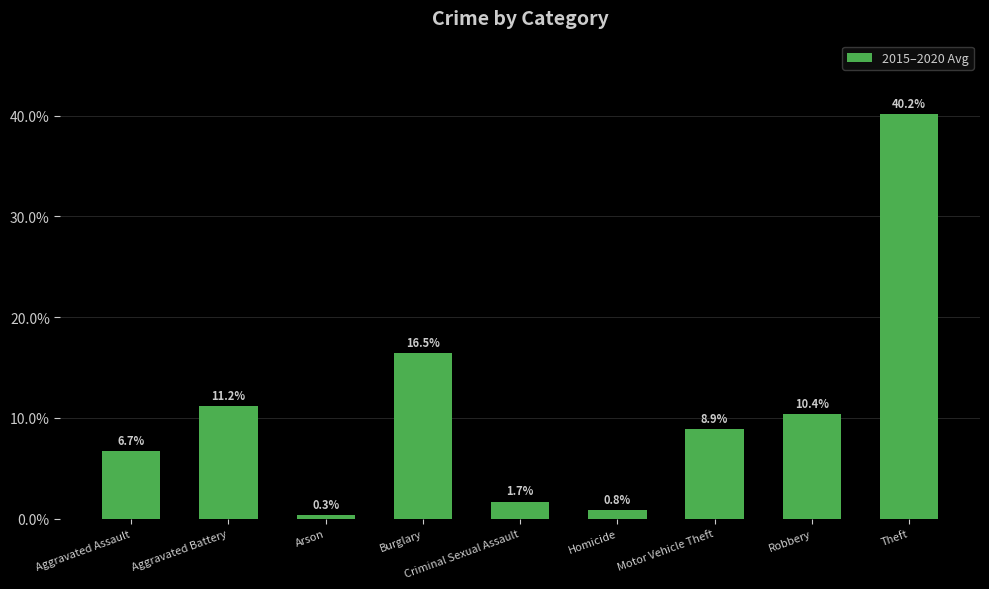

What is the label of the 4th bar from the left?

Burglary